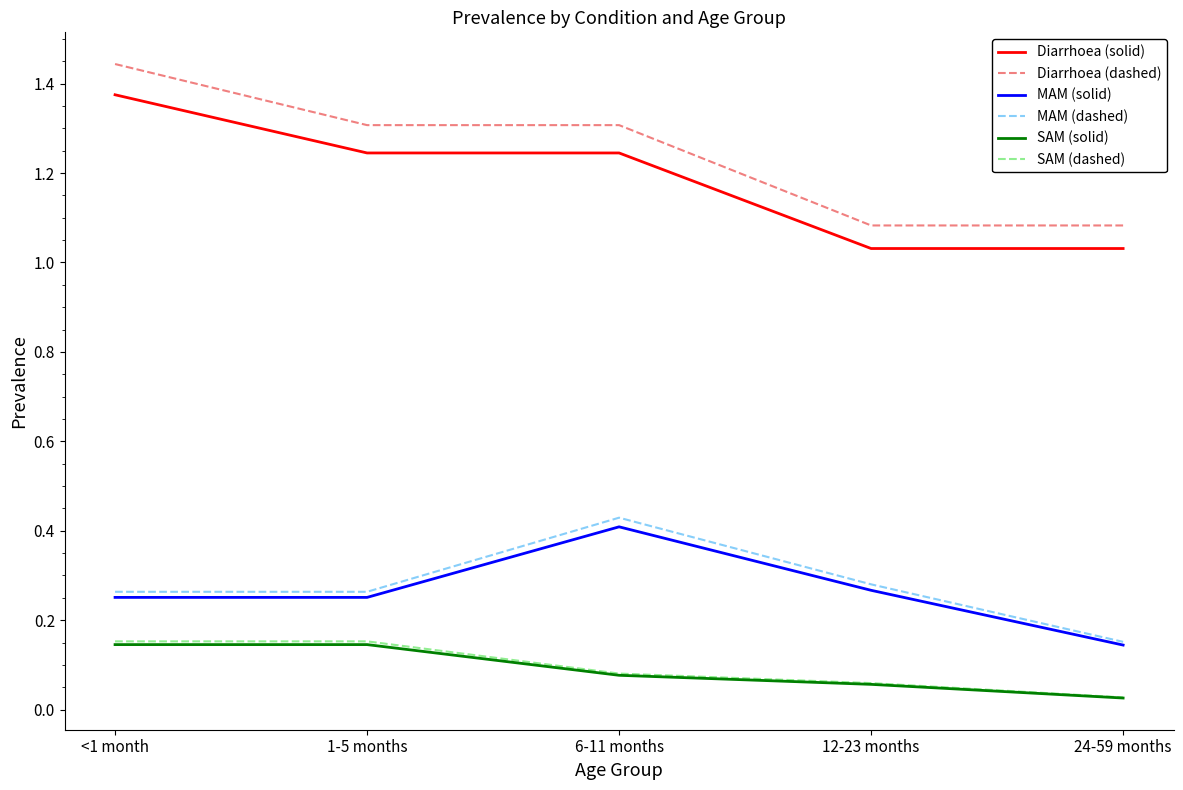

Which series has the largest total across all categories?

Diarrhoea (dashed)